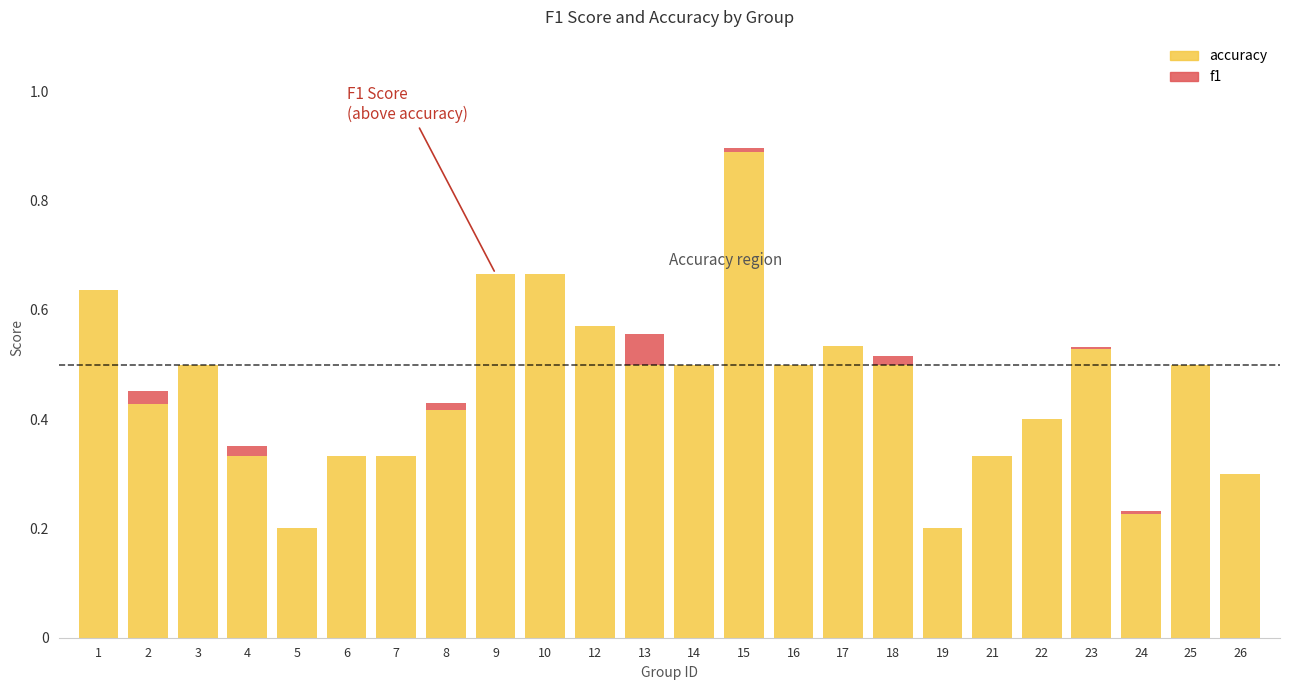

What is the difference between the values at 26 and 24?

0.1